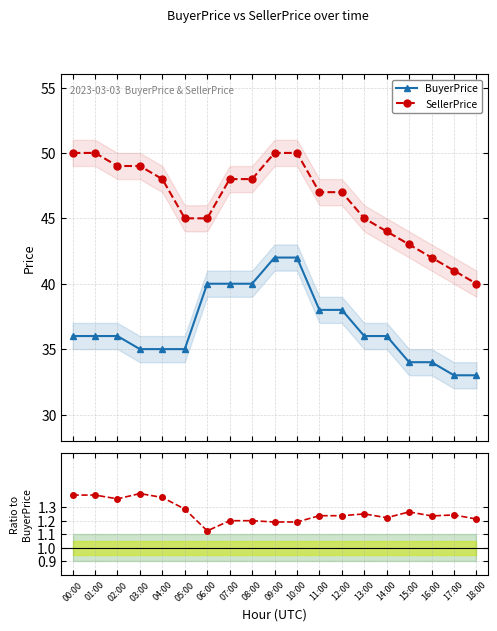

What is the difference between the SellerPrice values at 17:00 and 04:00?

7.0